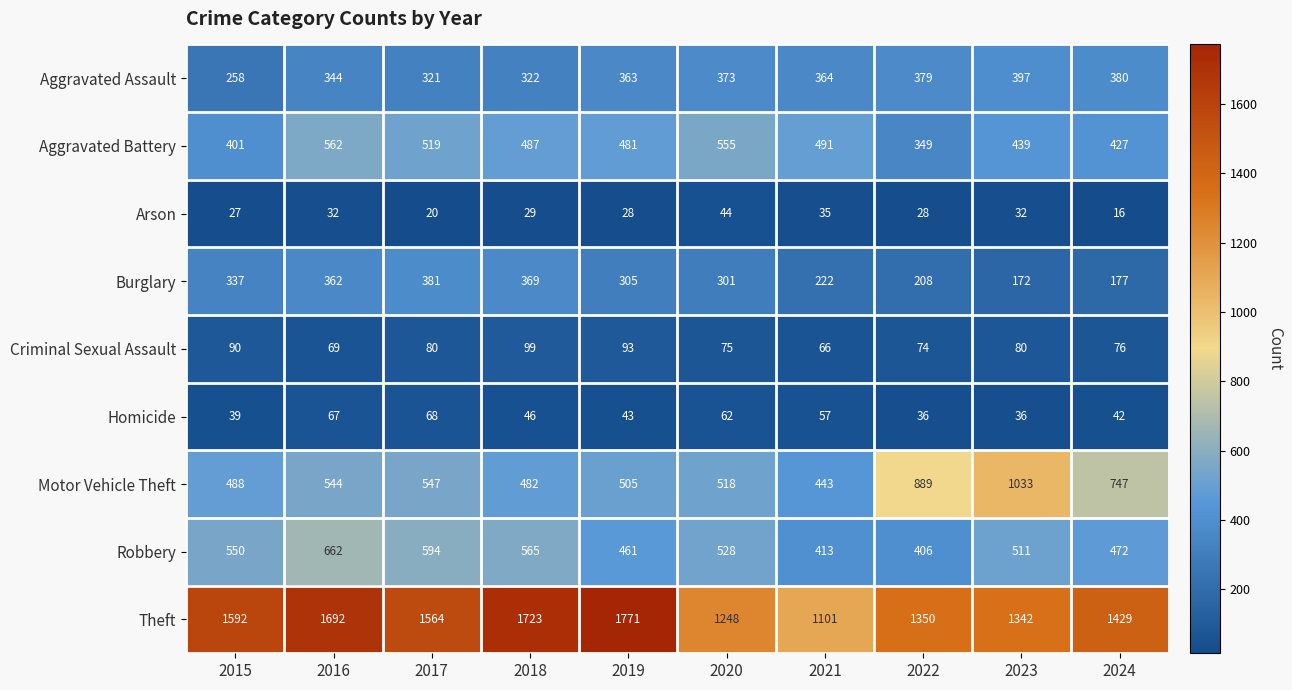

Rank the series by their maximum value, from lowest to highest.

Arson, Homicide, Criminal Sexual Assault, Burglary, Aggravated Assault, Aggravated Battery, Robbery, Motor Vehicle Theft, Theft